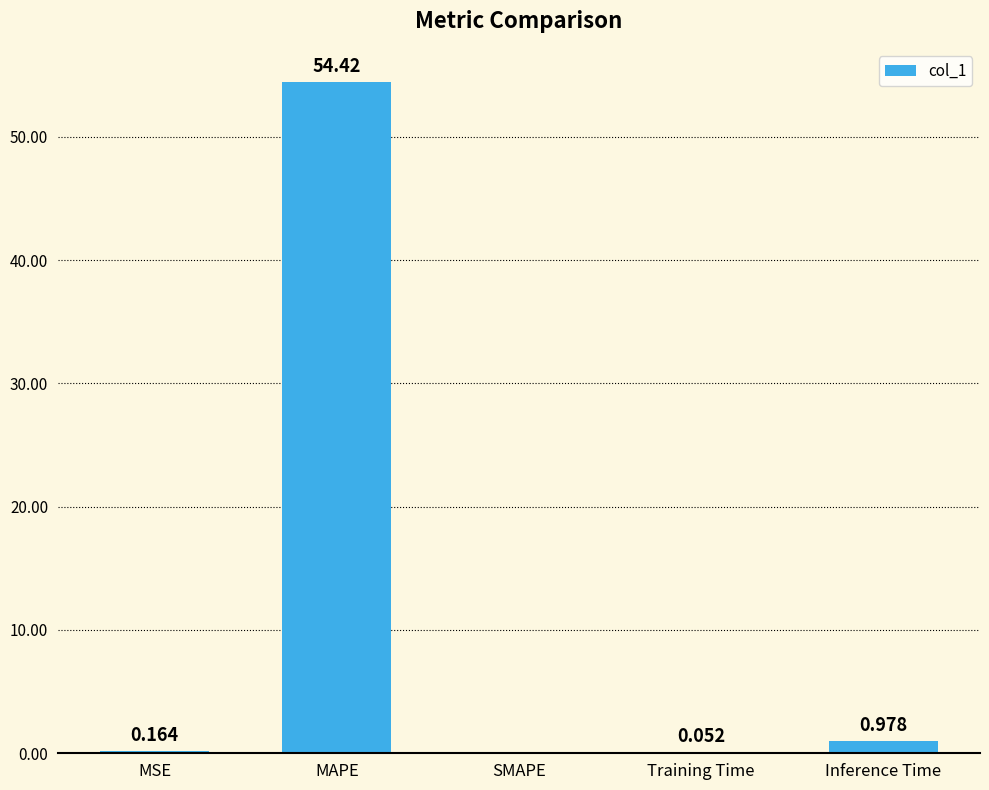

At which label is the value closest to 27?

Inference Time